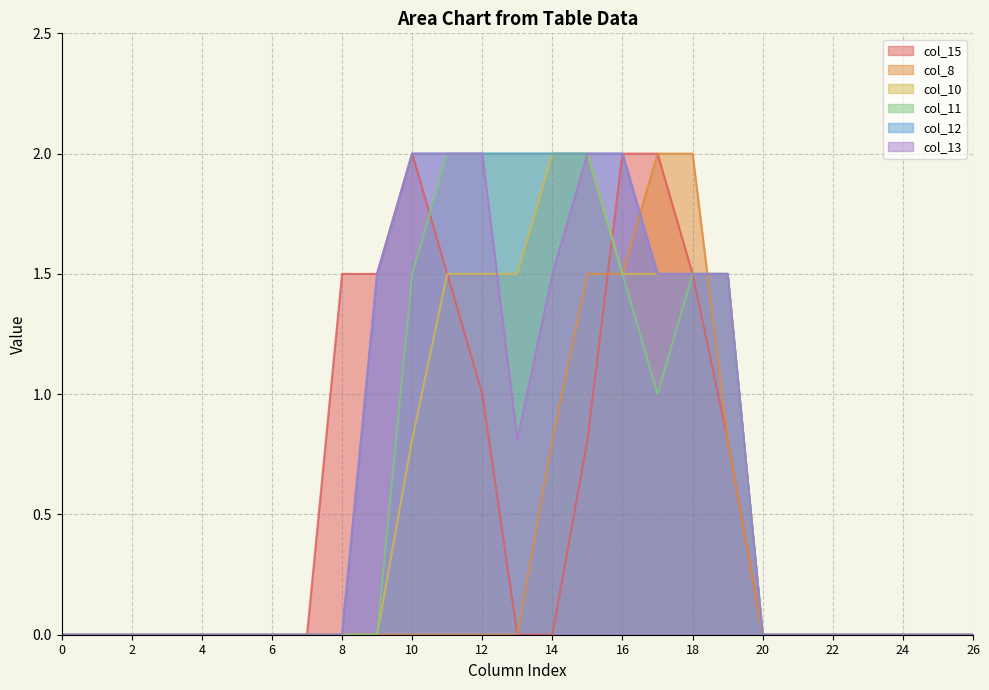

Is the value of col_15 at 14 greater than the value of col_13 at 22?

No